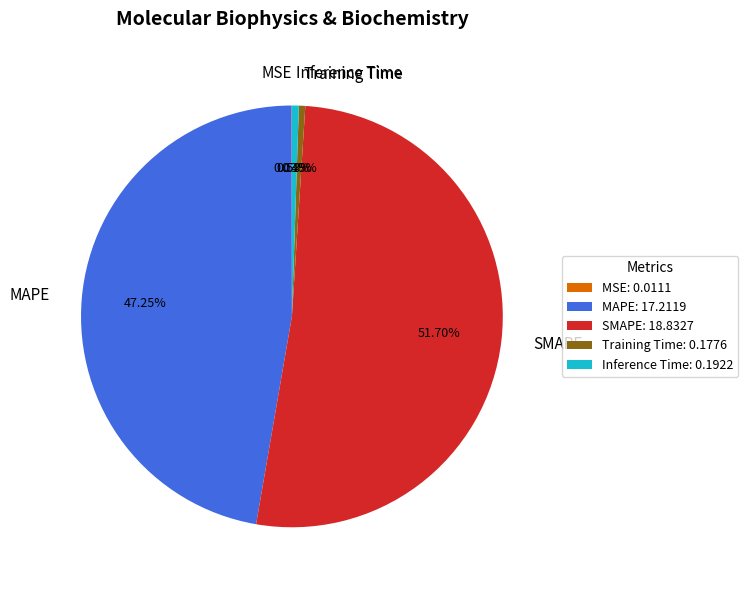

What is the total percentage of SMAPE and Training Time?

52.2%